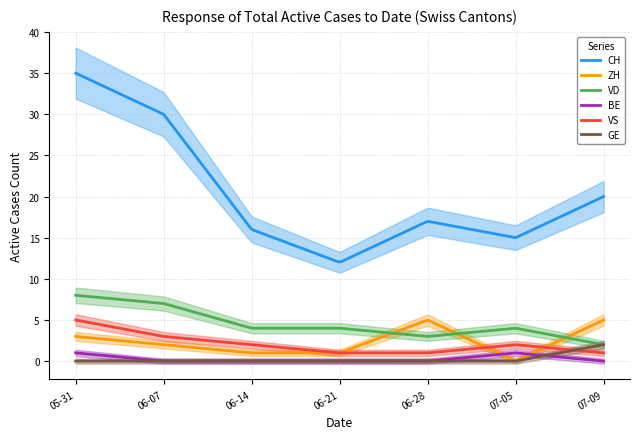

What are all the series names shown in the legend?

CH, ZH, VD, BE, VS, GE